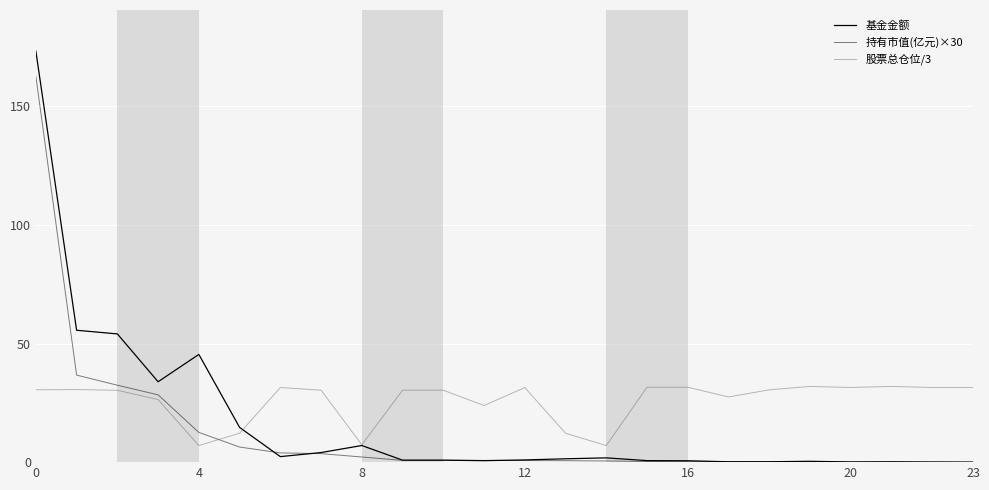

Count the number of data series in this chart.

3